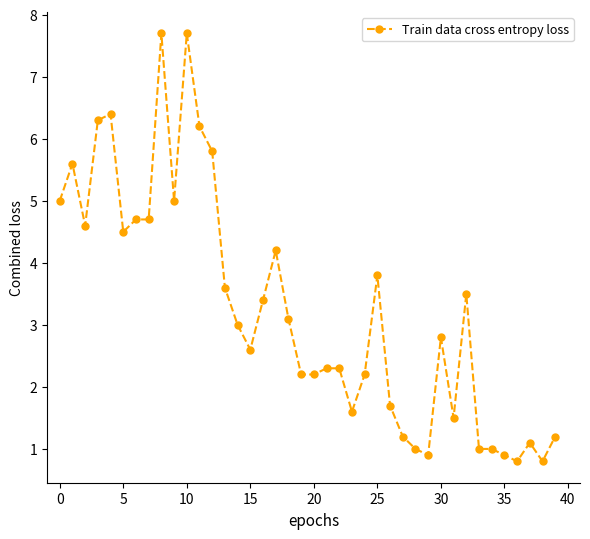

What is the average value?

3.3